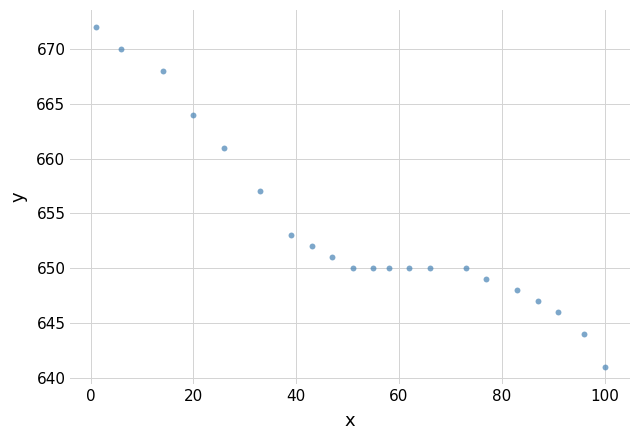

What is the range of Y values (max minus min)?

31